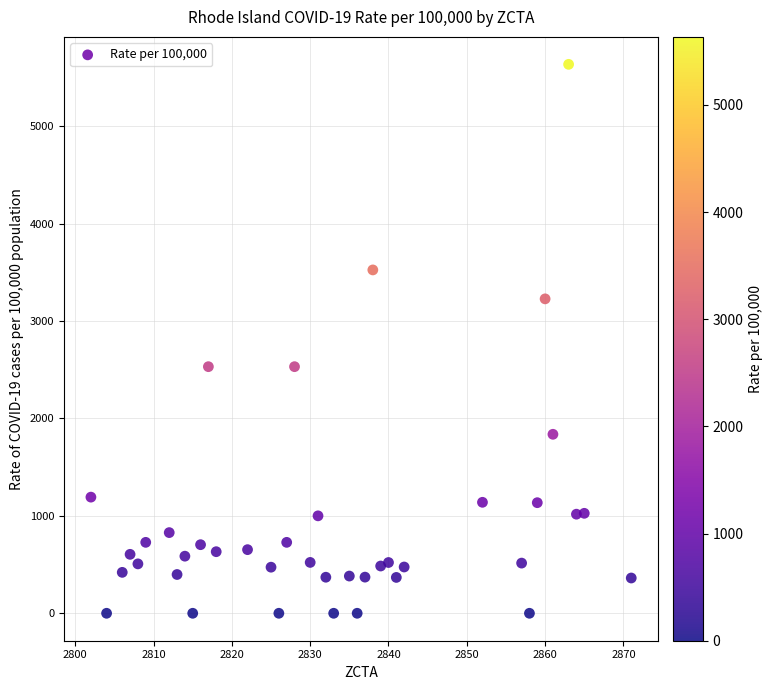

What is the range of X values (max minus min)?

69